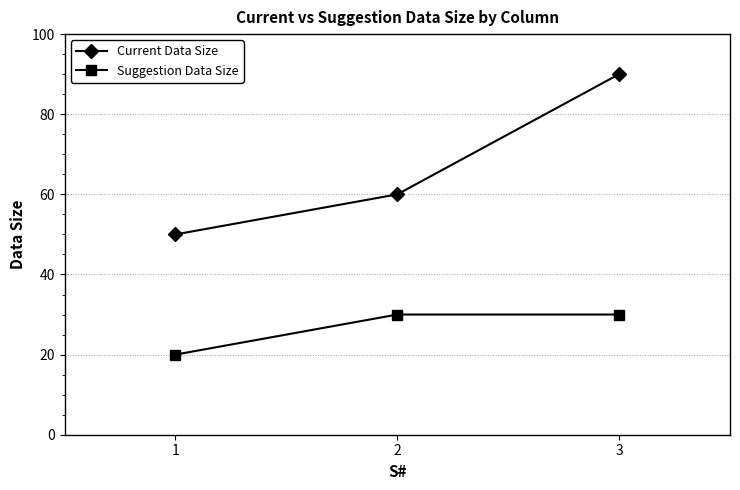

At 2, list the series in order from smallest to largest.

Suggestion Data Size, Current Data Size